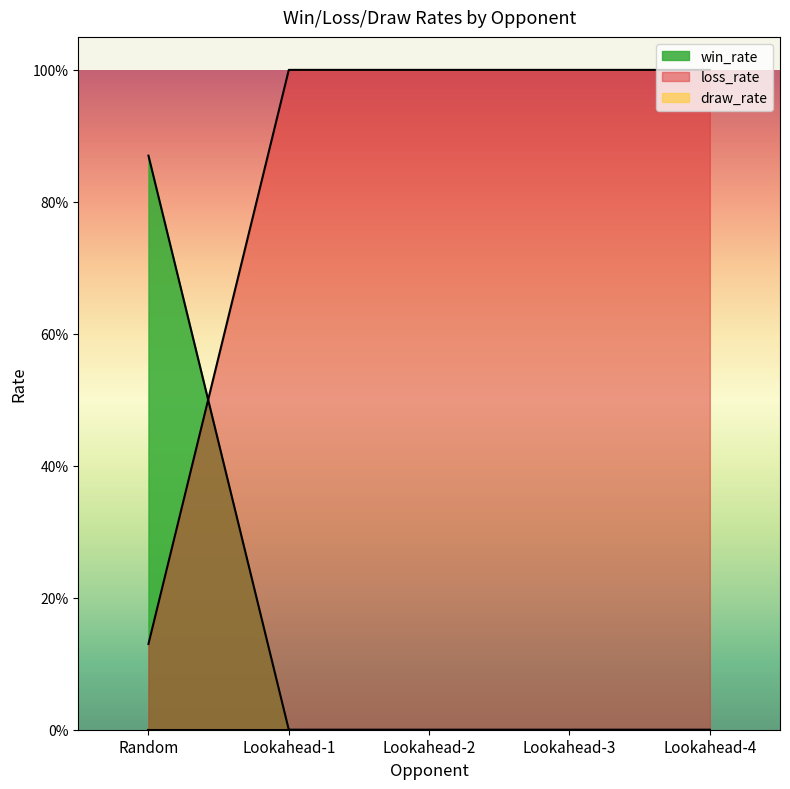

Reading left to right, extract all data points from this chart.

win_rate: Random=0.9	Lookahead-1=0.0	Lookahead-2=0.0	Lookahead-3=0.0	Lookahead-4=0.0
loss_rate: Random=0.1	Lookahead-1=1.0	Lookahead-2=1.0	Lookahead-3=1.0	Lookahead-4=1.0